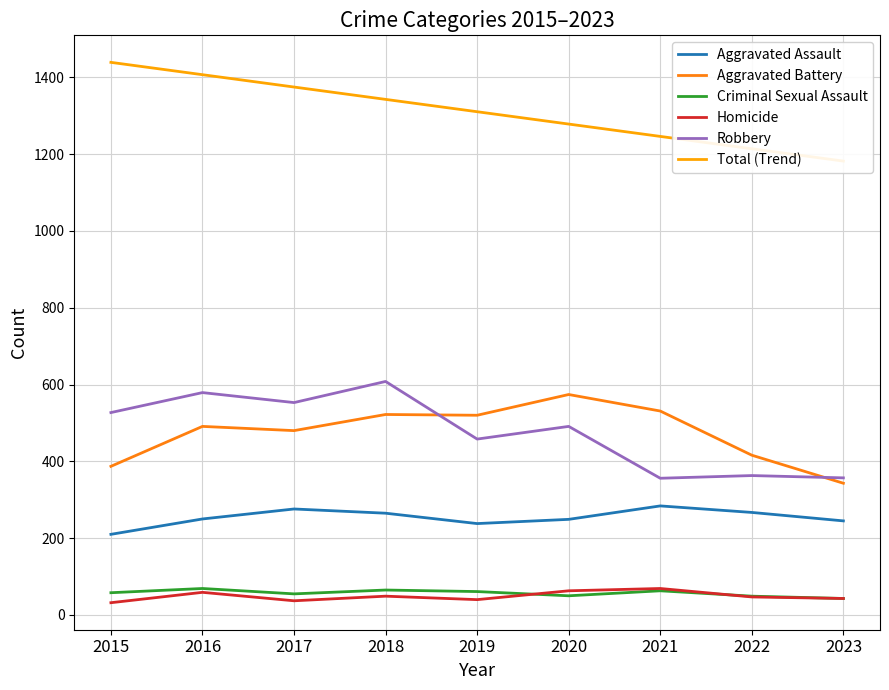

What is the difference between the highest and lowest values at 2018?

1293.4